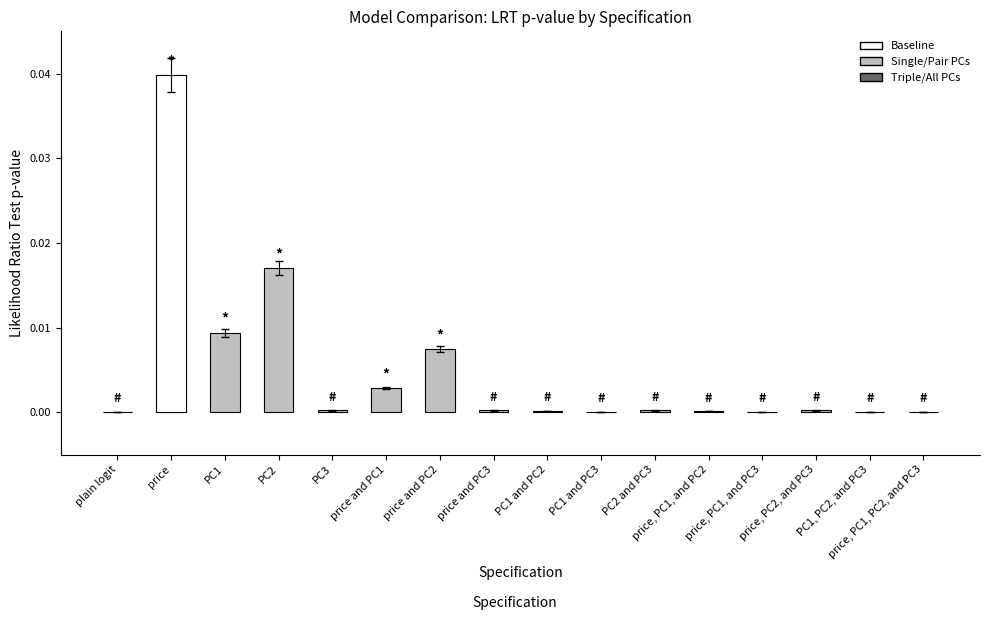

What is the label of the 5th bar from the left?

PC3